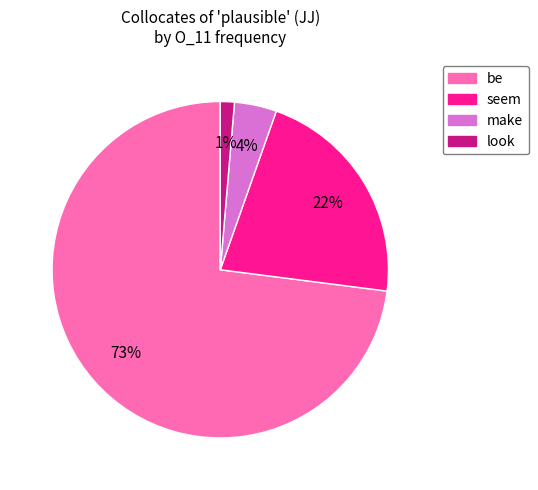

To the nearest percent, what is the difference between the largest and smallest slice percentages?

72%